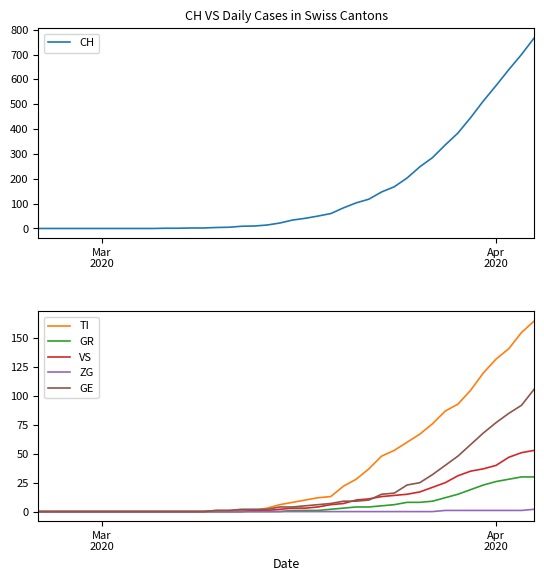

How many lines are shown in the chart?

6